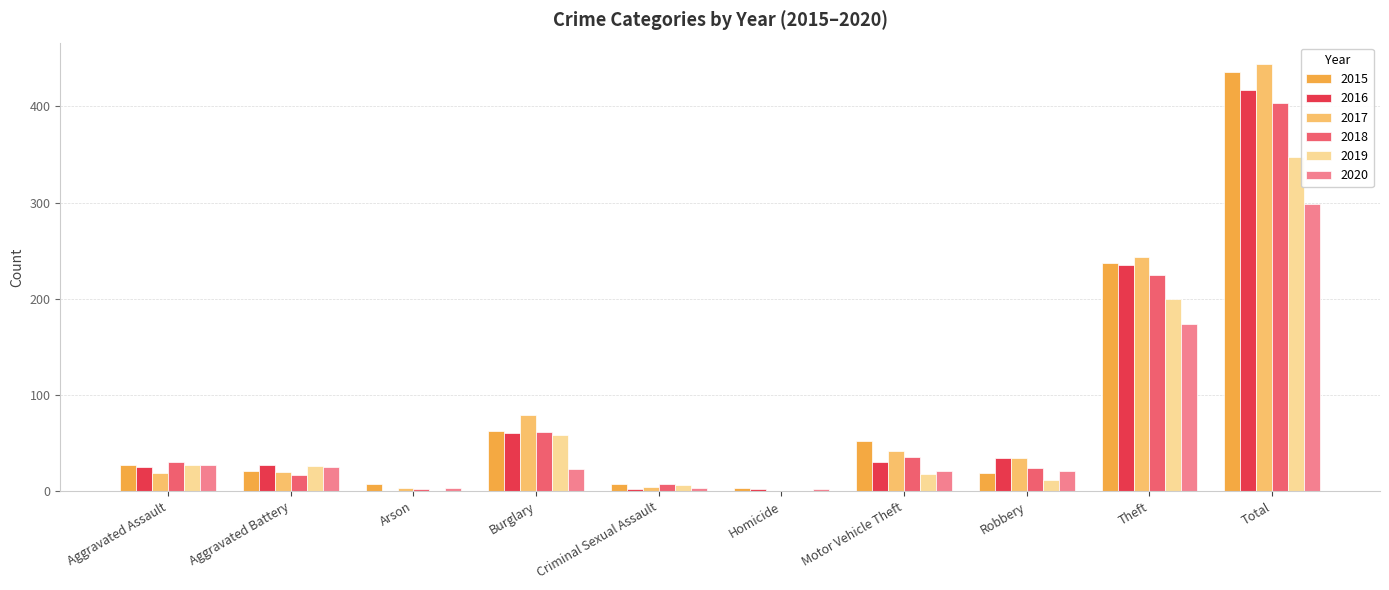

What is the sum of all 2017 values?

888